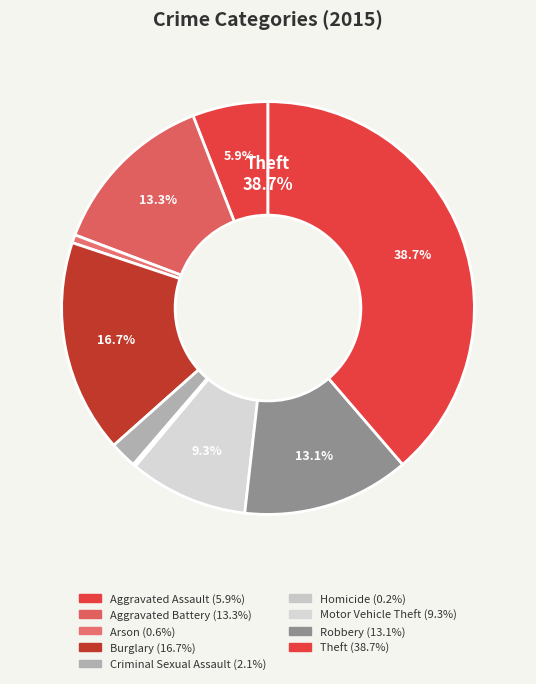

How many segments does this pie chart have?

9